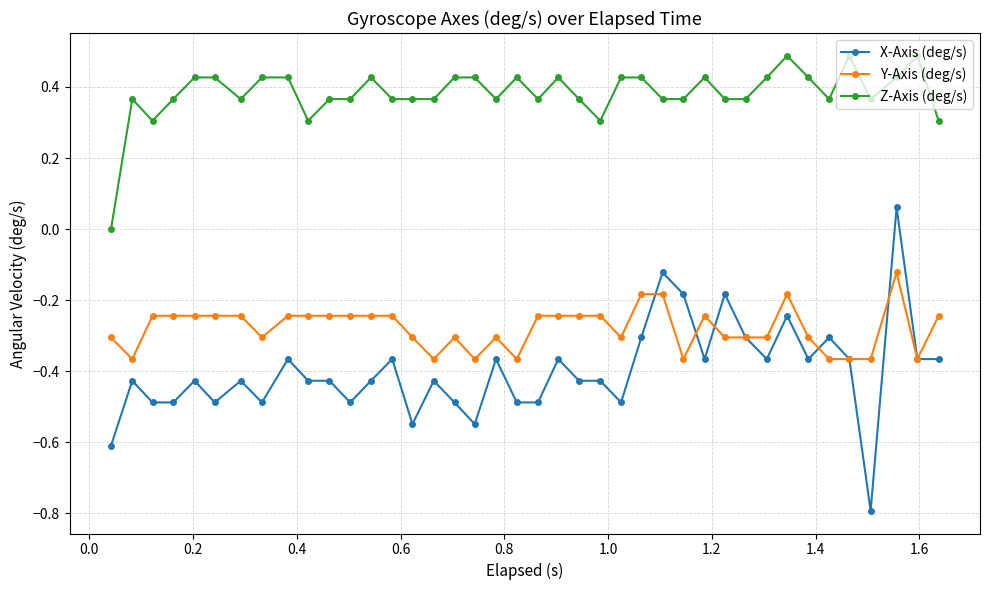

What is the maximum value shown in the chart?

0.5